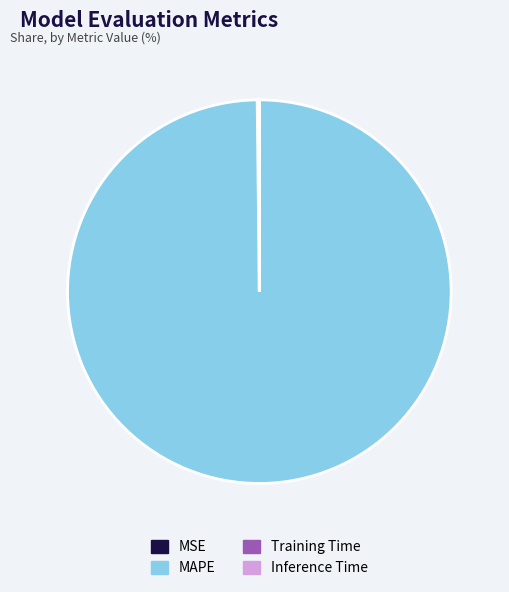

Does any single category account for the majority?

Yes